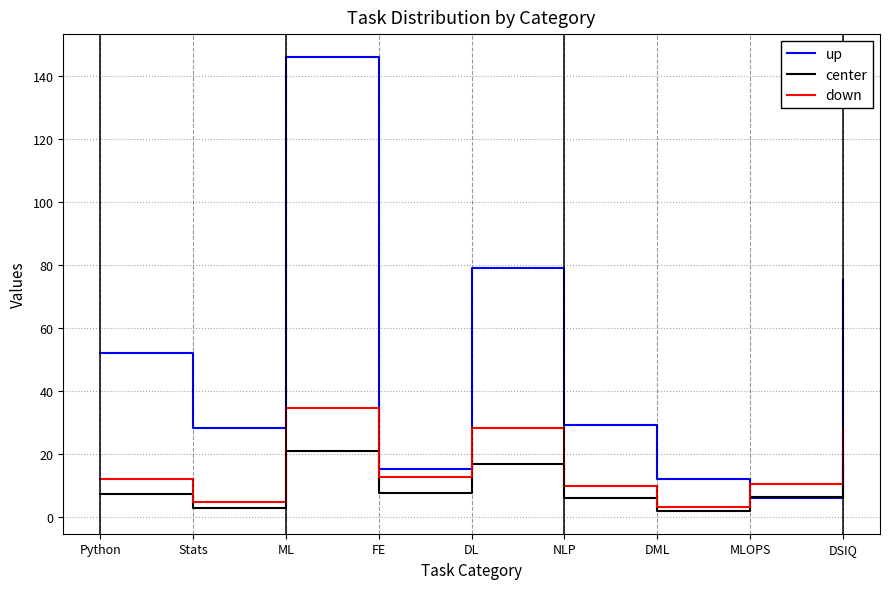

Which series has the largest range (max minus min)?

up